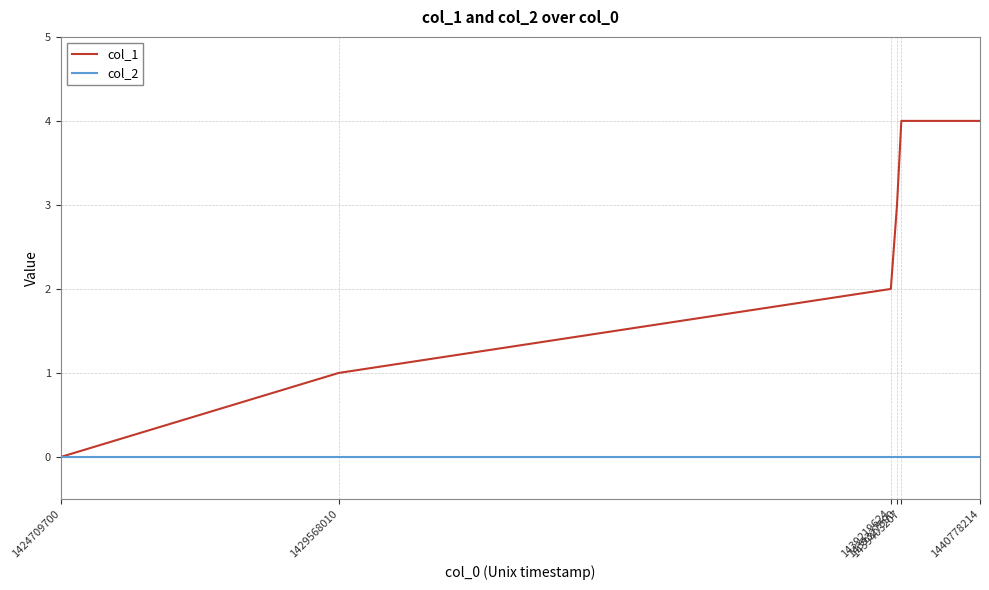

What value does the col_1 series have at 1439403207?

4